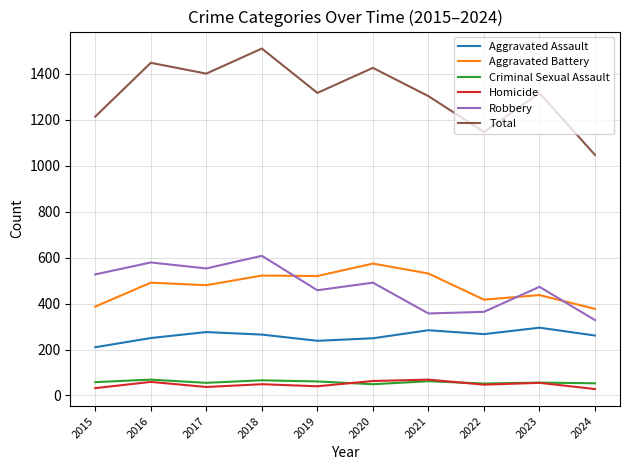

Which category has the highest value across all series?

2018